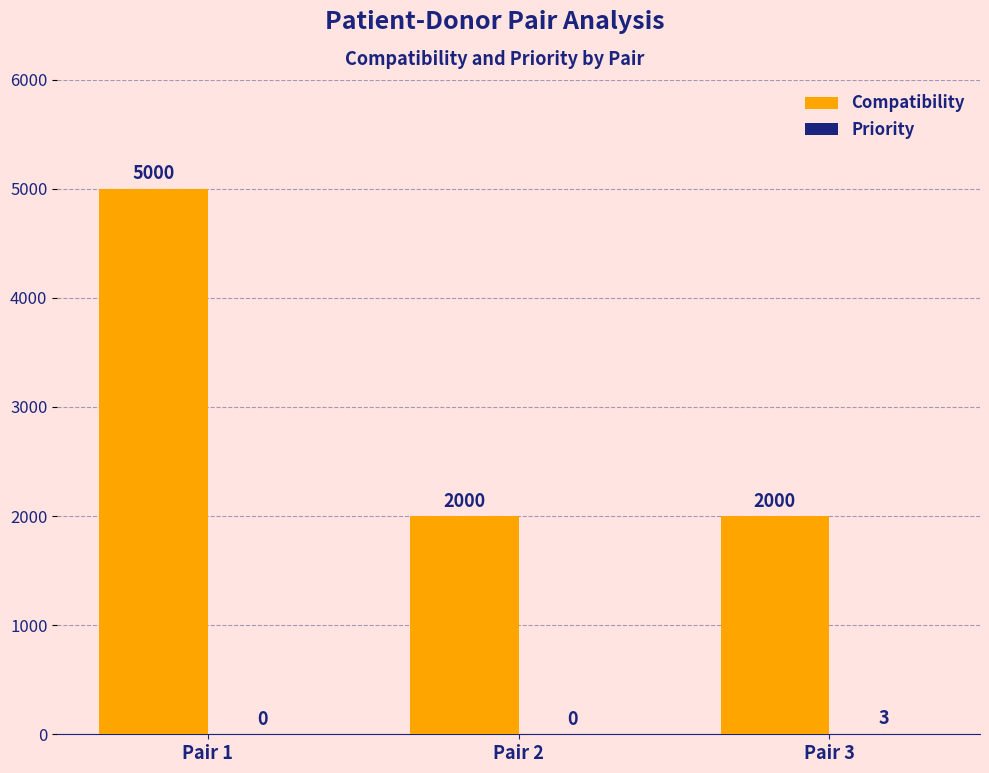

What value does the Compatibility series have at Pair 1, to the nearest 50?

5000